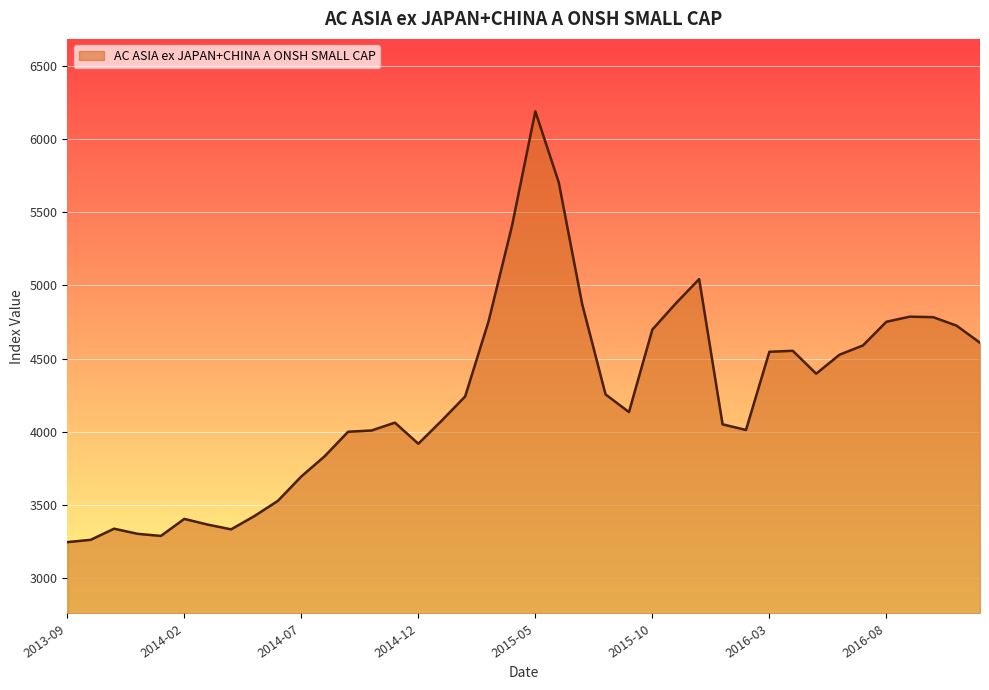

What is the greatest value displayed?

6188.2